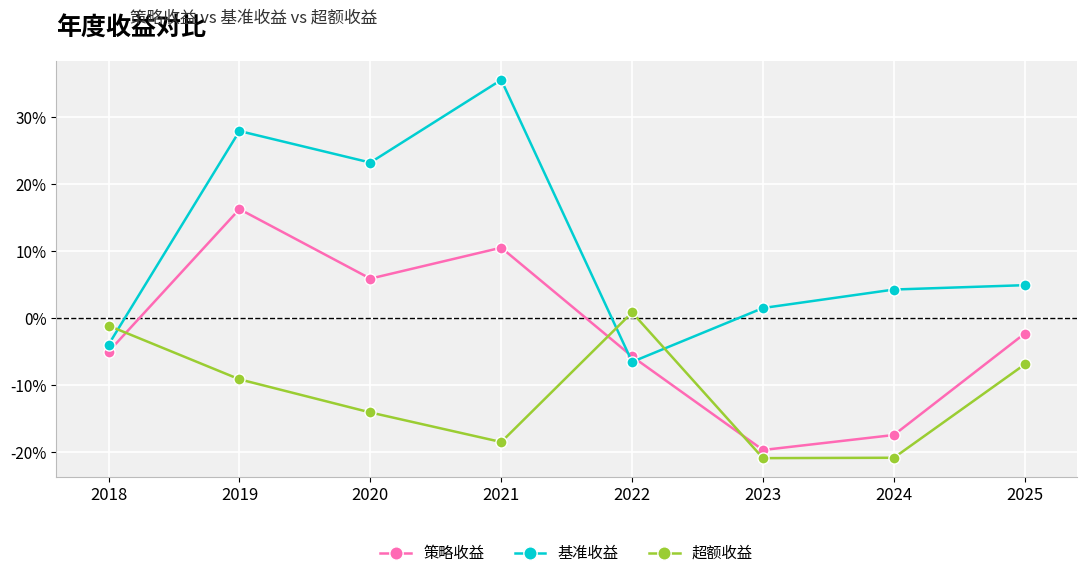

Does the chart have visible grid lines?

Yes